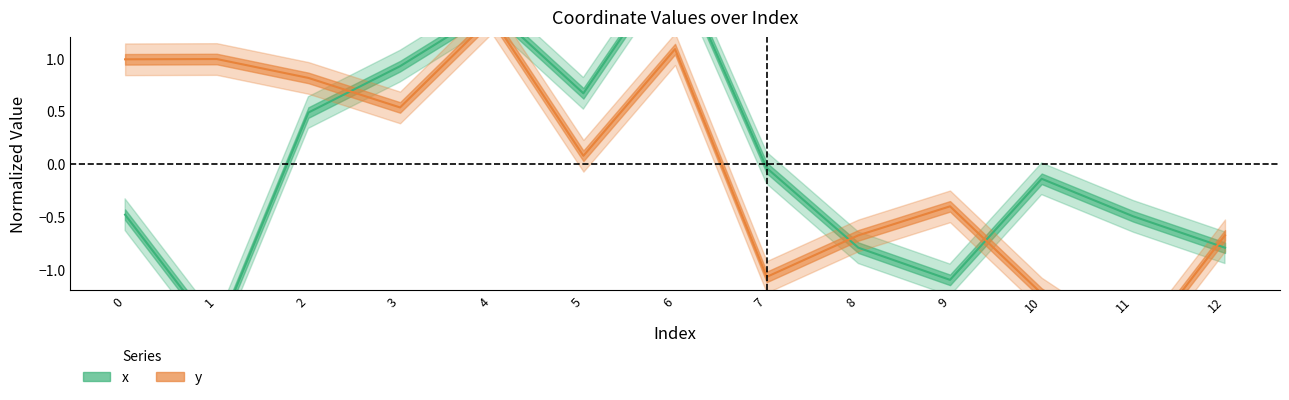

Which category has the lowest value in the y series?

11